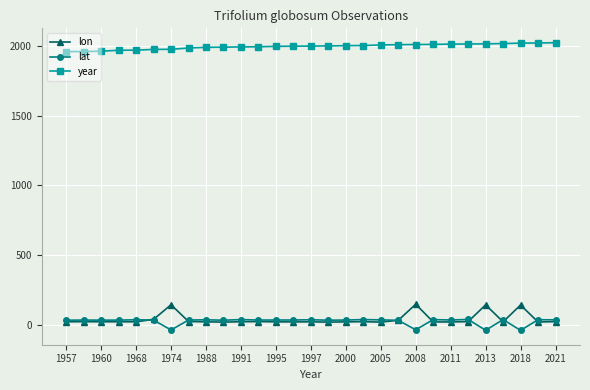

What are all the series names shown in the legend?

lon, lat, year